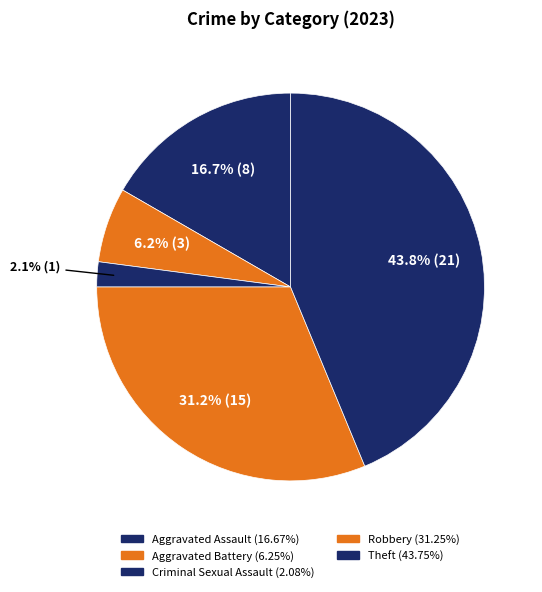

Rank the categories by value from highest to lowest.

Theft, Robbery, Aggravated Assault, Aggravated Battery, Criminal Sexual Assault